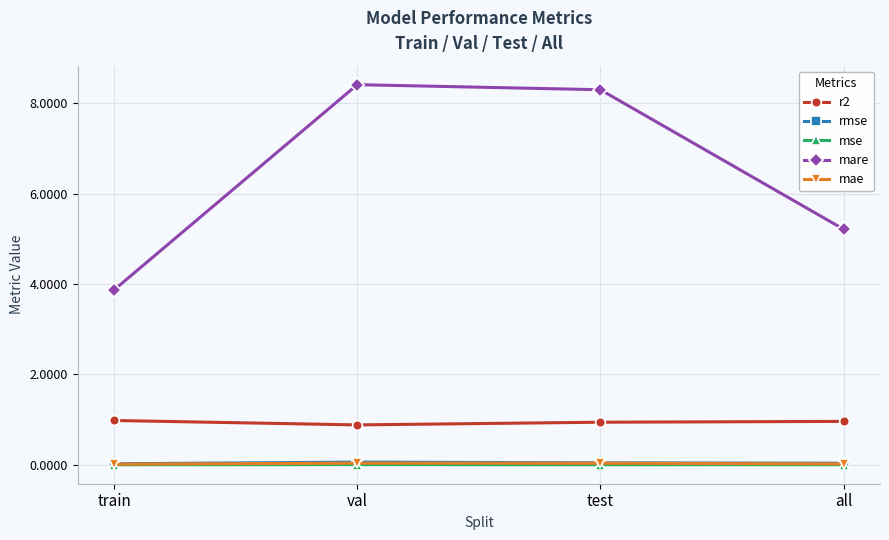

How many data points does each series have?

4